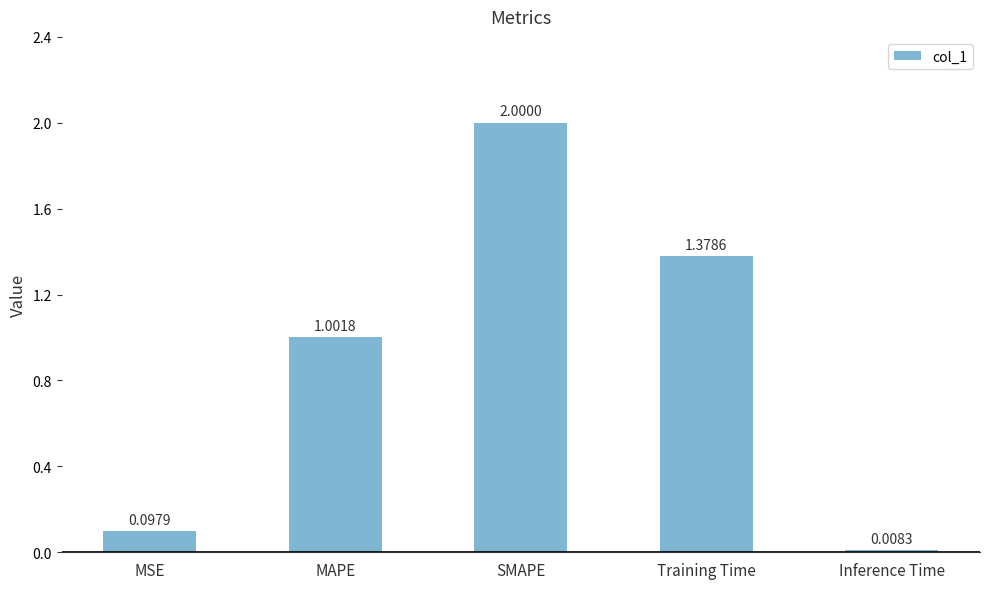

Approximately how many times larger is the value at SMAPE compared to Training Time?

1.5